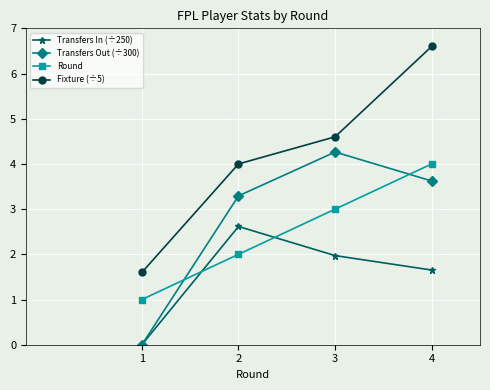

How many lines are shown in the chart?

4